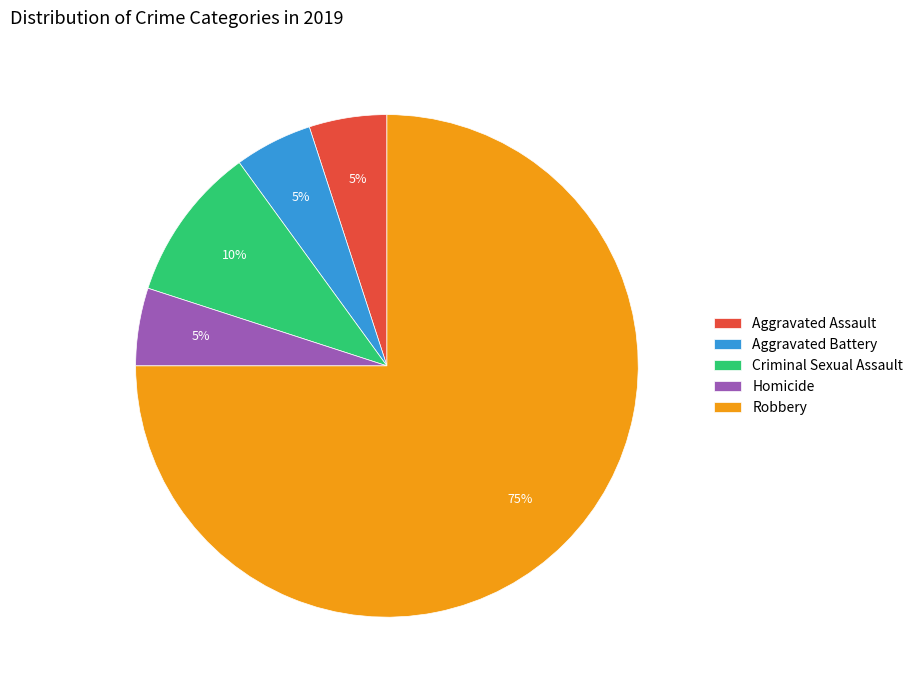

Which has a higher value, Criminal Sexual Assault or Homicide?

Criminal Sexual Assault